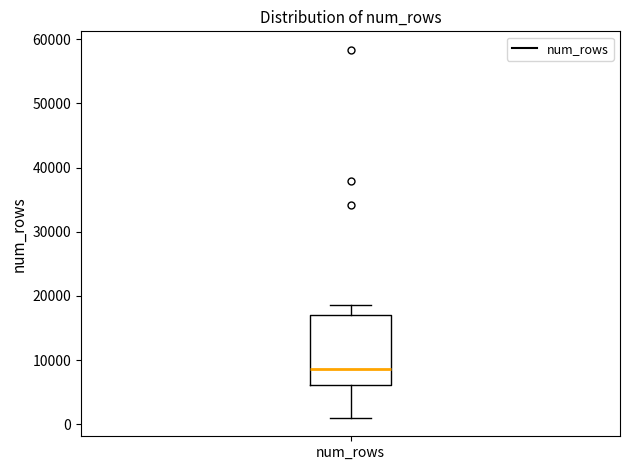

Read this box plot against the y-axis: the position of the median line, the range covered by the box, and the ends of both whiskers. The values are not printed on the chart, so give them approximately, as read against the axis.

median 9000, box 6000 to 17000, whiskers 1000 to 19000